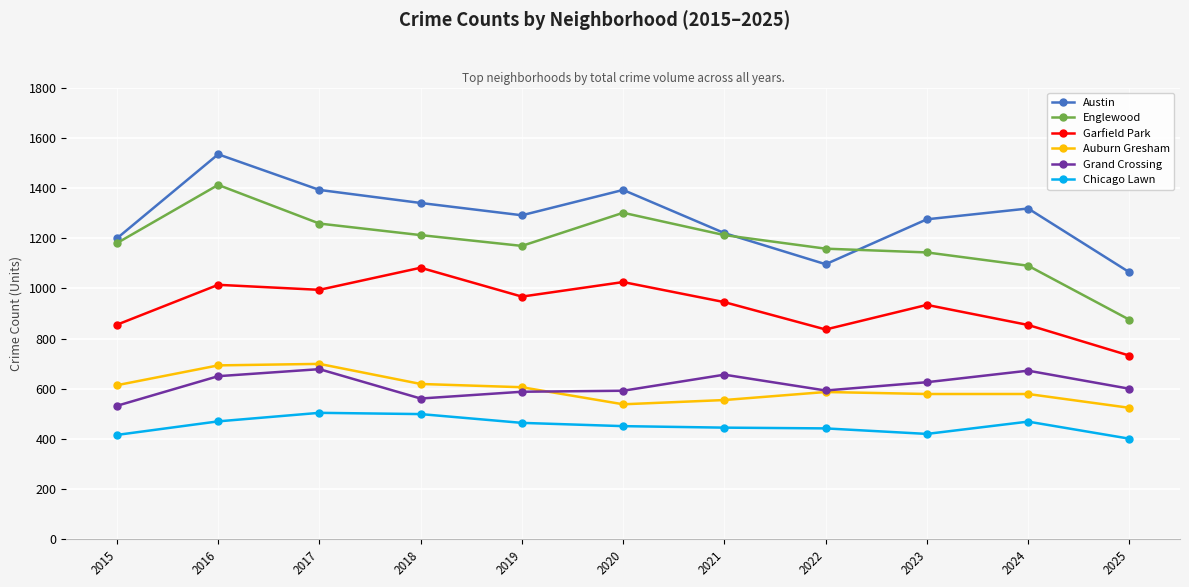

True or false: Garfield Park and Austin intersect in this chart.

False